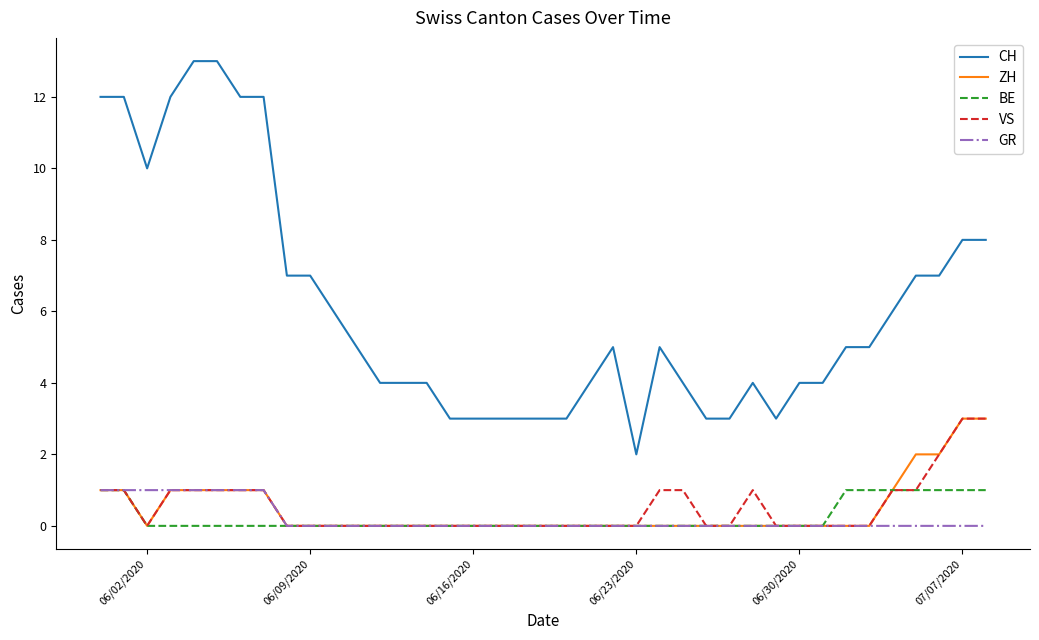

Which series has the largest total across all categories?

CH